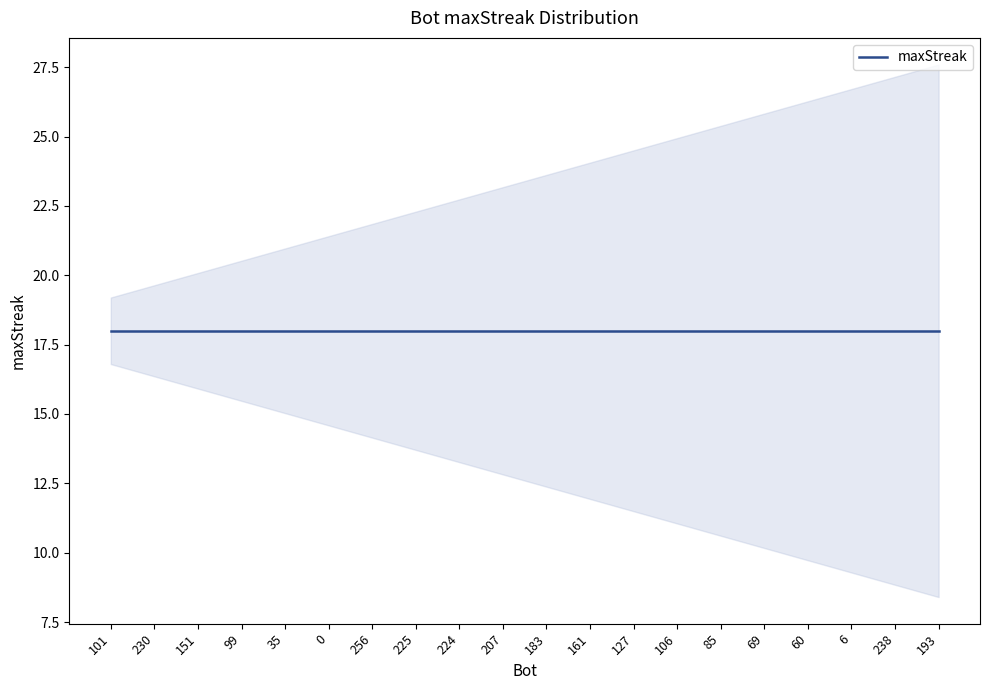

At which label is the value closest to 19?

230